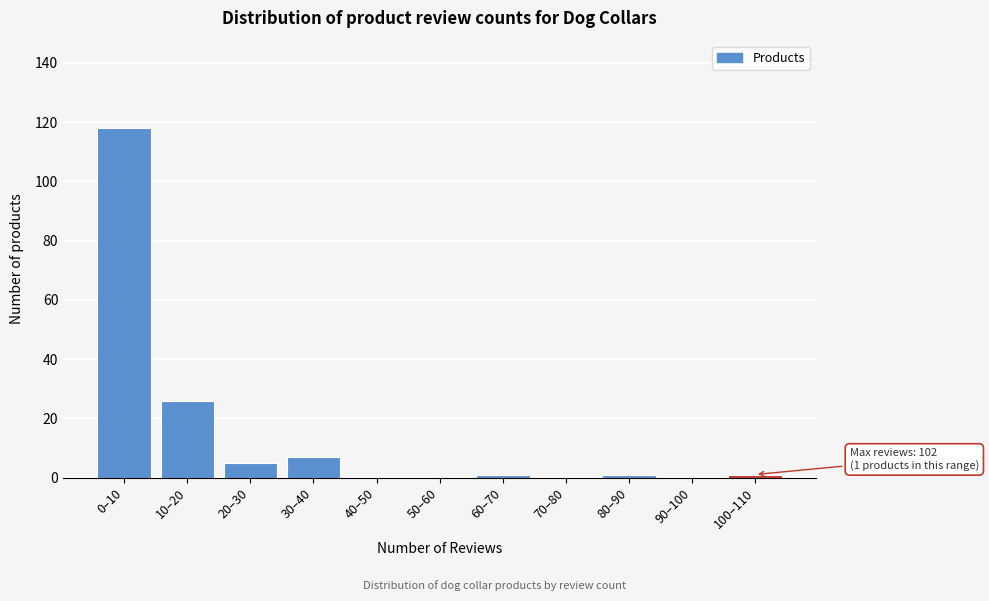

Reading right to left, transcribe all the data shown in this chart.

100–110=1	90–100=0	80–90=1	70–80=0	60–70=1	50–60=0	40–50=0	30–40=7	20–30=5	10–20=26	0–10=118